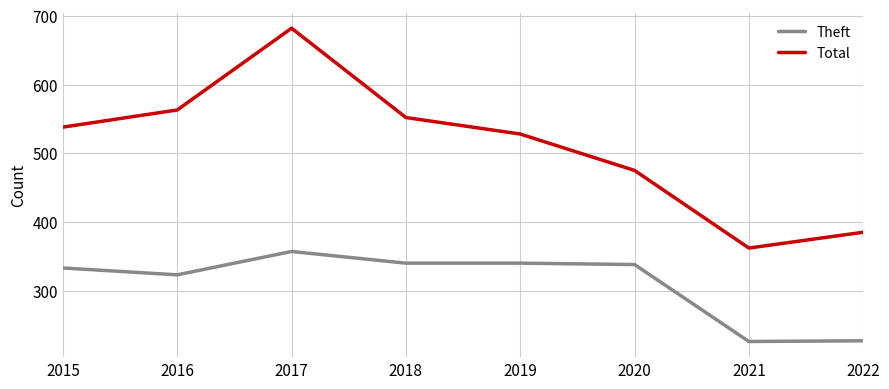

True or false: Total and Theft cross at least once.

False